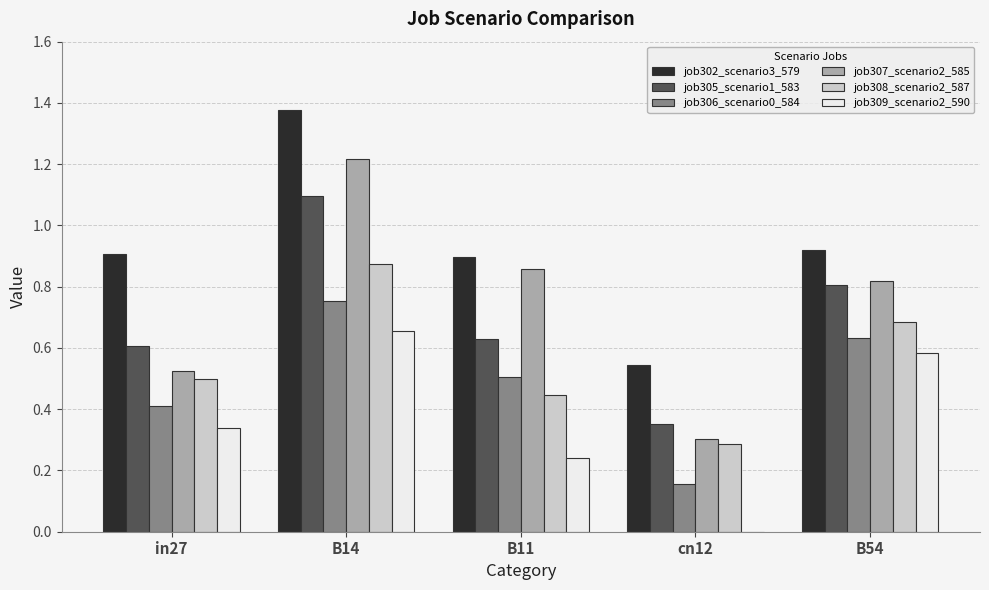

Which series has the widest spread of values?

job307_scenario2_585